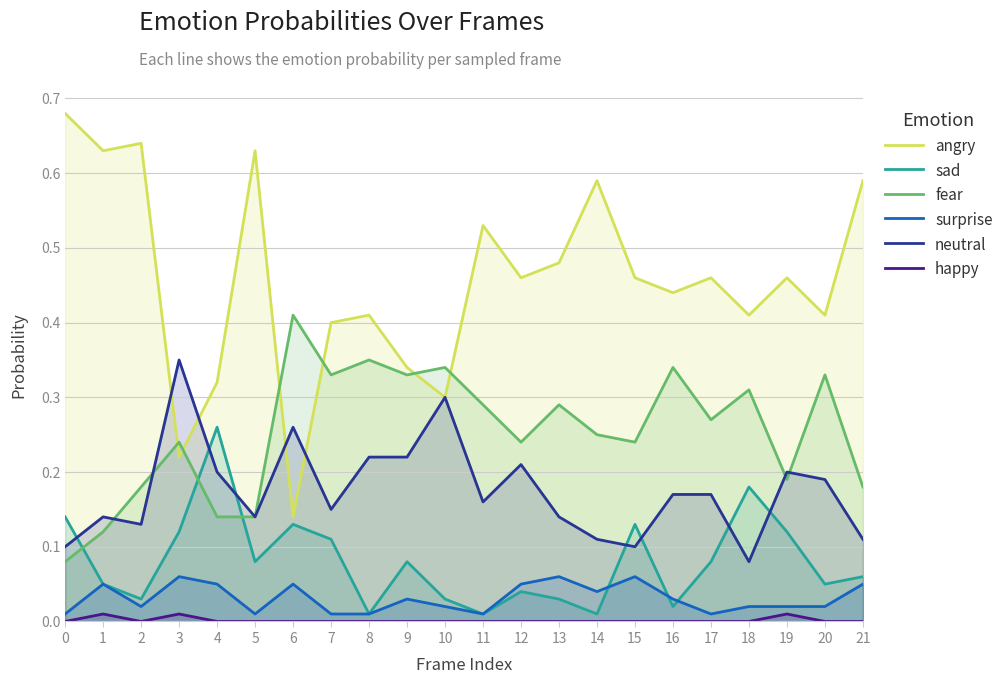

Which has a higher value, 19 or 9?

19